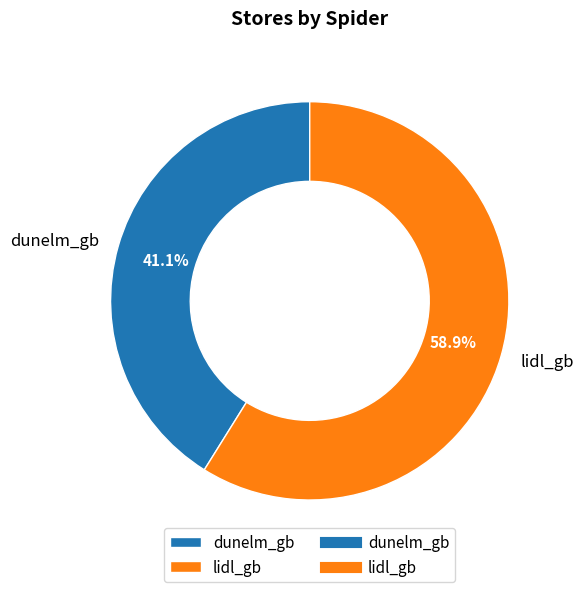

Is there any slice that represents more than half of the pie?

Yes